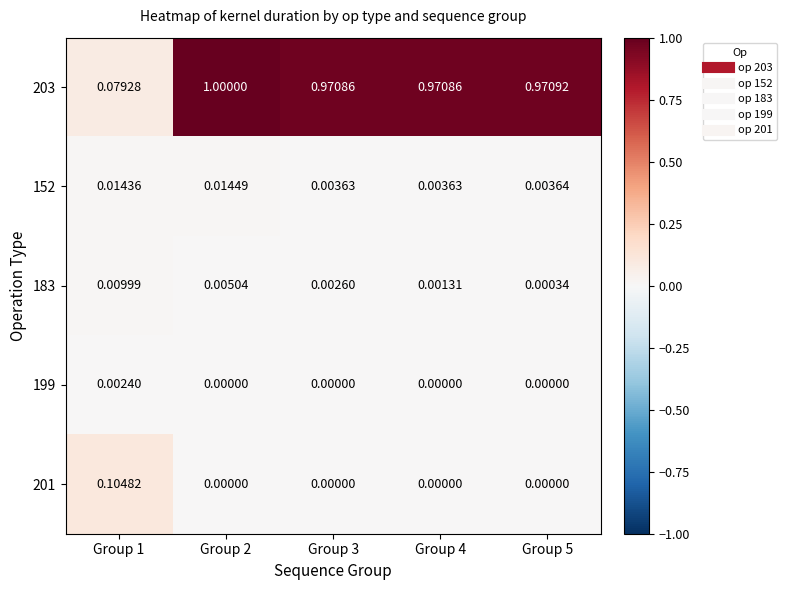

Which series has the largest total across all categories?

203